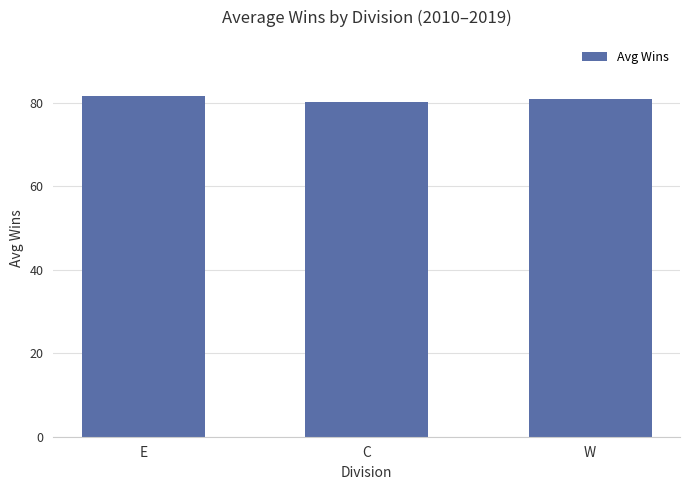

True or false: the data shows 80.2 at C.

True